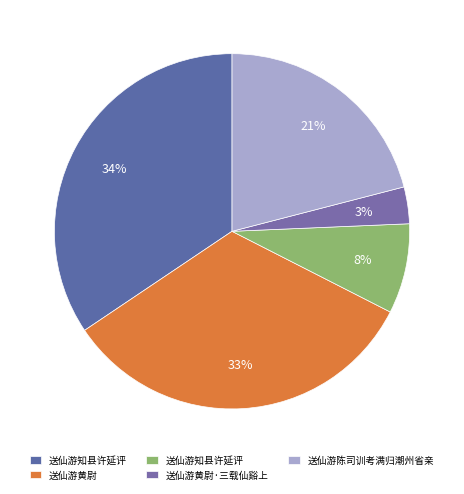

Rank the categories by value from highest to lowest.

送仙游知县许延评, 送仙游黄尉, 送仙游陈司训考满归潮州省亲, 送仙游知县许延评, 送仙游黄尉·三载仙谿上